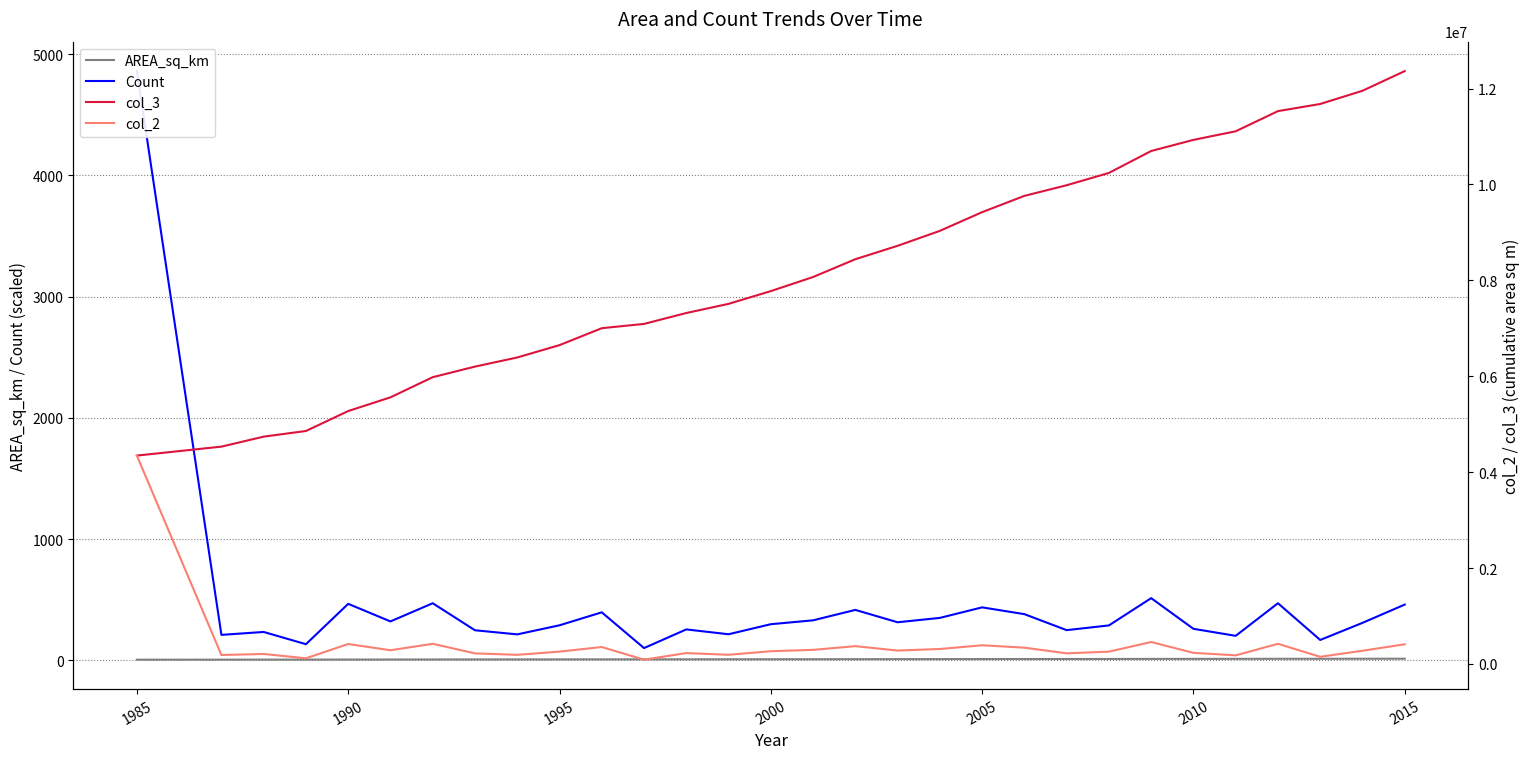

Reading left to right, transcribe all the data shown in this chart.

AREA_sq_km: 4.3	4.5	4.7	4.9	5.3	5.6	6.0	6.2	6.4	6.6	7.0	7.1	7.3	7.5	7.8	8.1	8.4	8.7	9.0	9.4	9.8	10.0	10.2	10.7	10.9	11.1	11.5	11.7	12.0	12.4
Count: 4861.0	209.0	233.0	132.0	465.0	320.0	470.0	247.0	213.0	288.0	395.0	100.0	254.0	214.0	297.0	329.0	415.0	313.0	349.0	436.0	380.0	248.0	287.0	512.0	259.0	201.0	470.0	167.0	308.0	459.0
col_3: 4345734.0	4532580.0	4740882.0	4858890.0	5274600.0	5560680.0	5980860.0	6201678.0	6392100.0	6649572.0	7002702.0	7092102.0	7319178.0	7510494.0	7776012.0	8070138.0	8441148.0	8720970.0	9032976.0	9422760.0	9762480.0	9984192.0	10240770.0	10698498.0	10930044.0	11109738.0	11529918.0	11679216.0	11954568.0	12364914.0
col_2: 4345734.0	186846.0	208302.0	118008.0	415710.0	286080.0	420180.0	220818.0	190422.0	257472.0	353130.0	89400.0	227076.0	191316.0	265518.0	294126.0	371010.0	279822.0	312006.0	389784.0	339720.0	221712.0	256578.0	457728.0	231546.0	179694.0	420180.0	149298.0	275352.0	410346.0